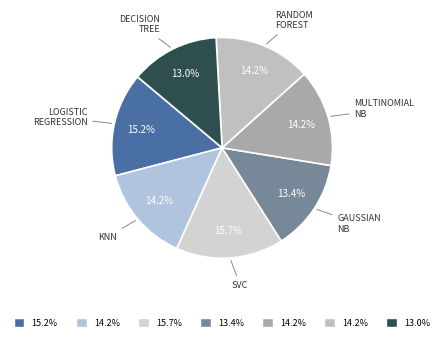

How many segments does this pie chart have?

7